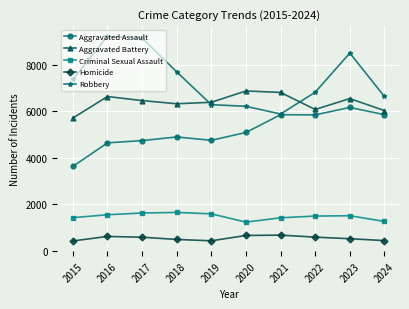

The value of Criminal Sexual Assault at 2021 is 1408. True or false?

True